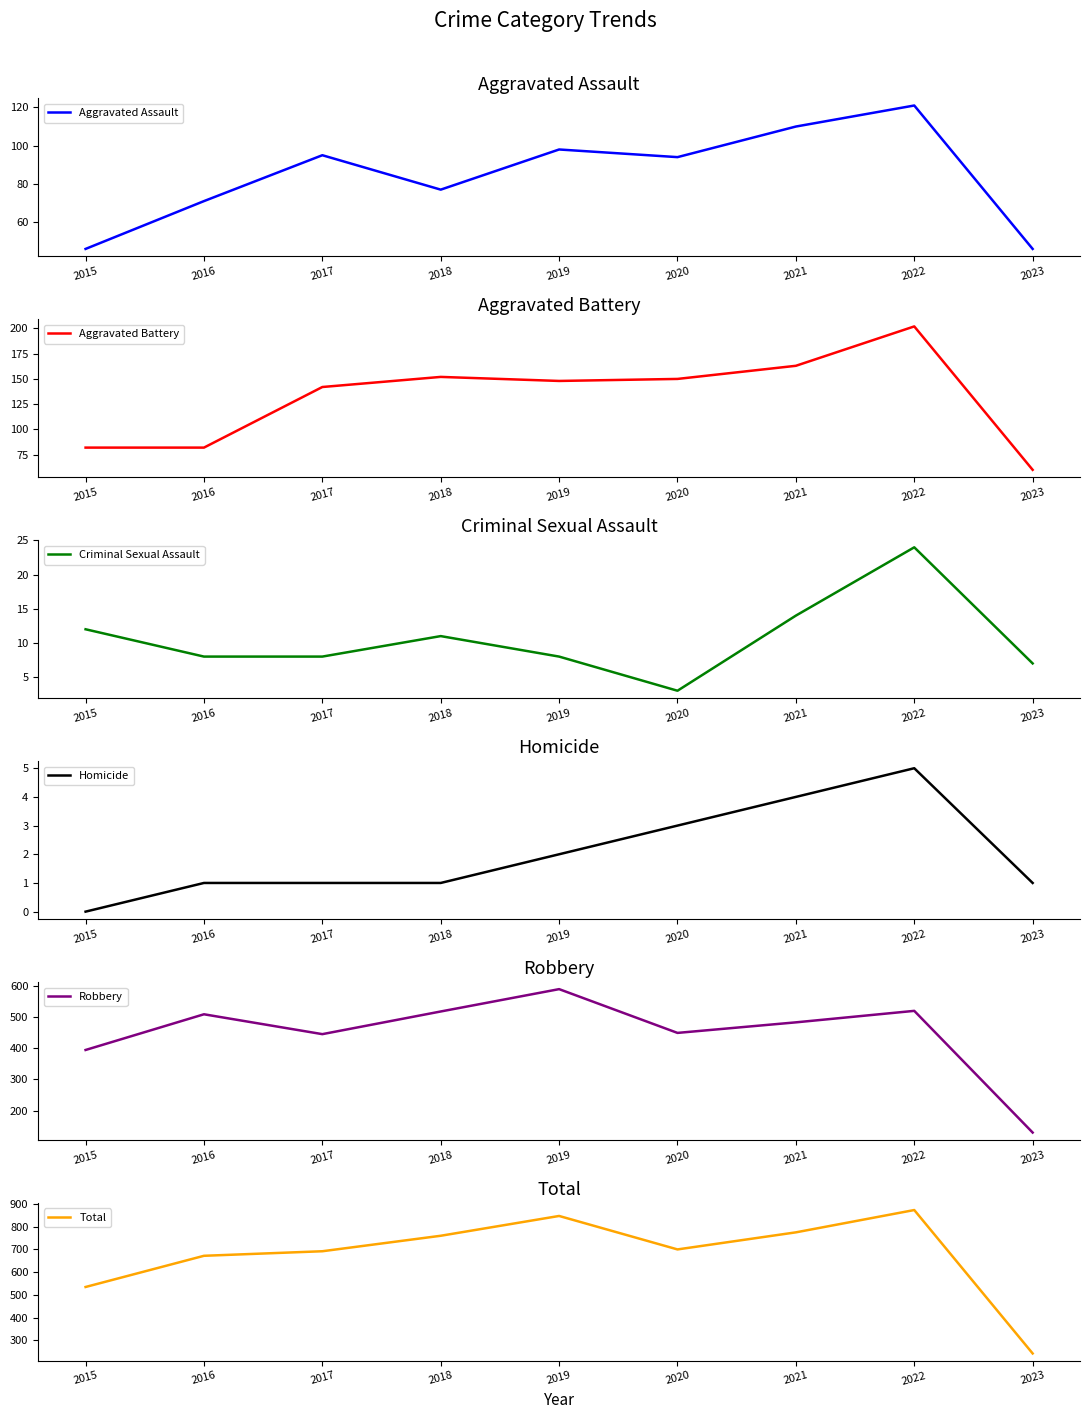

What is the average value of the Aggravated Assault series?

84